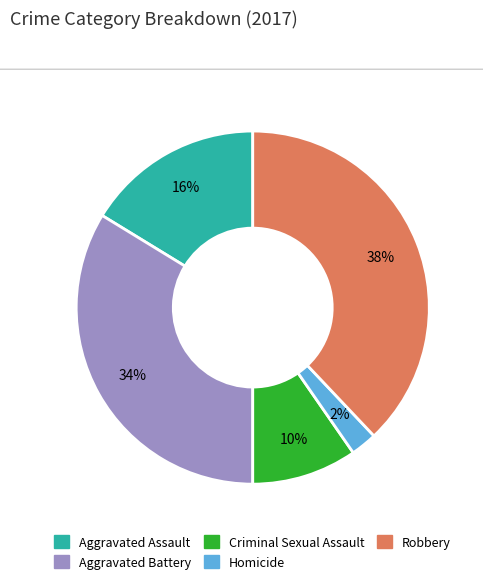

True or false: Robbery accounts for 51% of the total.

False